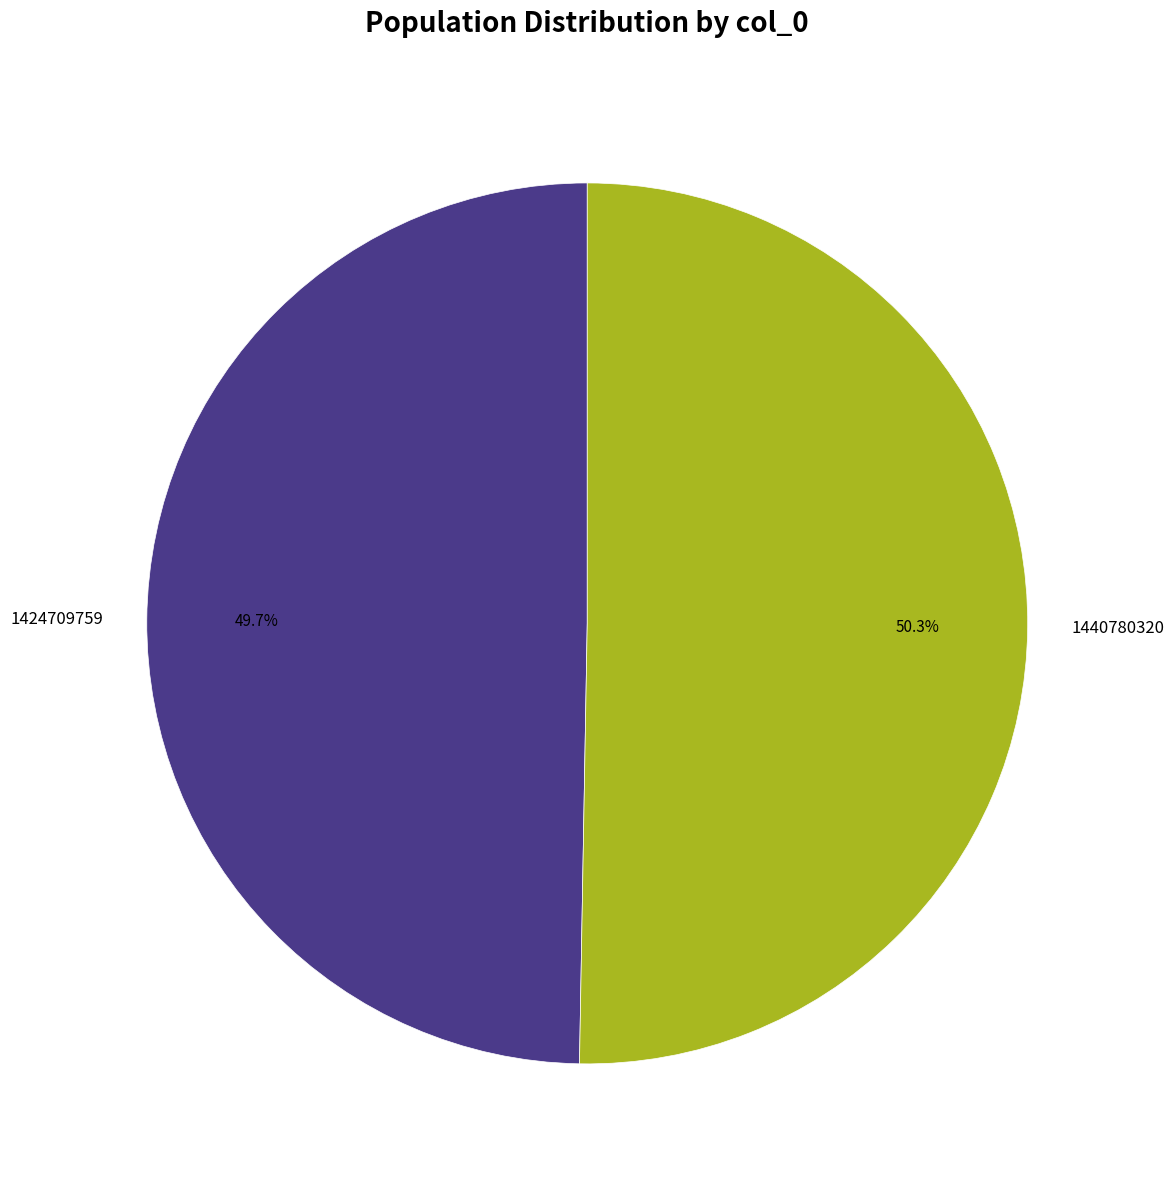

Does any single category account for the majority?

Yes